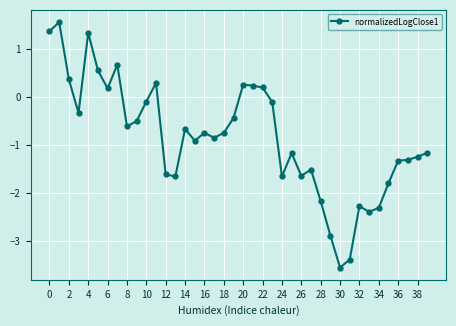

Is this an area chart (filled region under the line)?

No